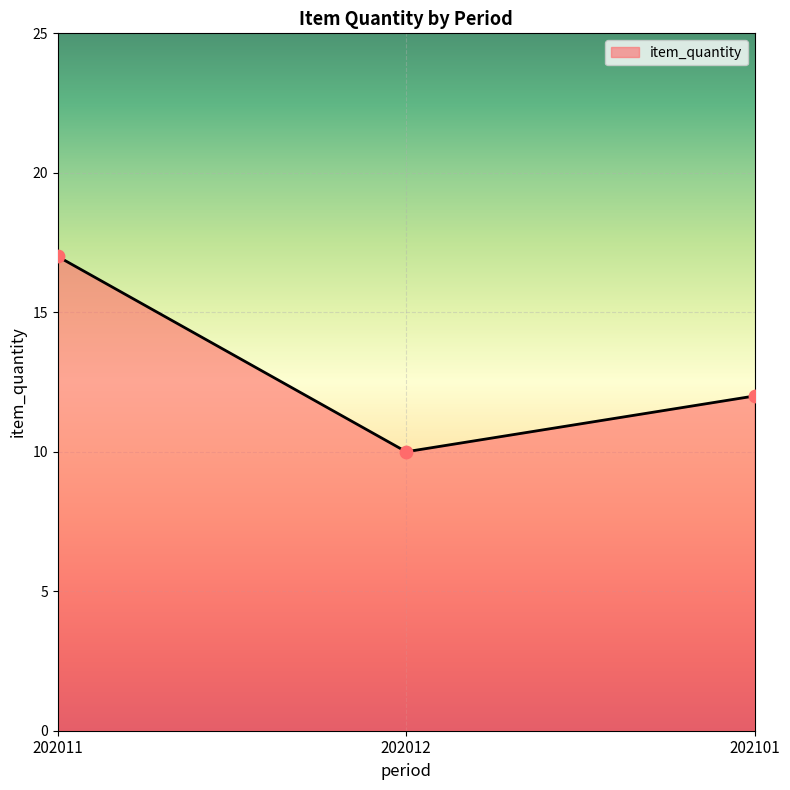

What is the ratio of the value at 202101 to the value at 202012?

1.2